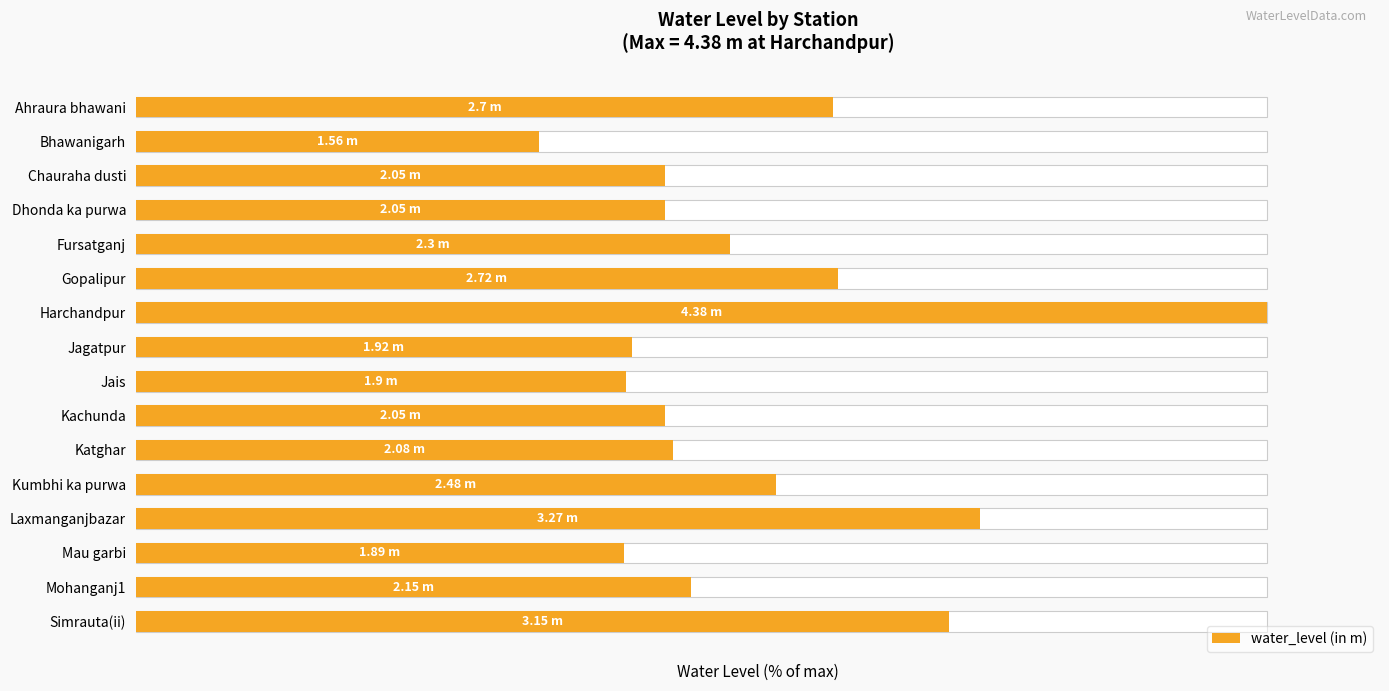

List the labels in order of value, smallest first.

1, 13, 8, 7, 2, 3, 9, 10, 14, 4, 11, 0, 5, 15, 12, 6